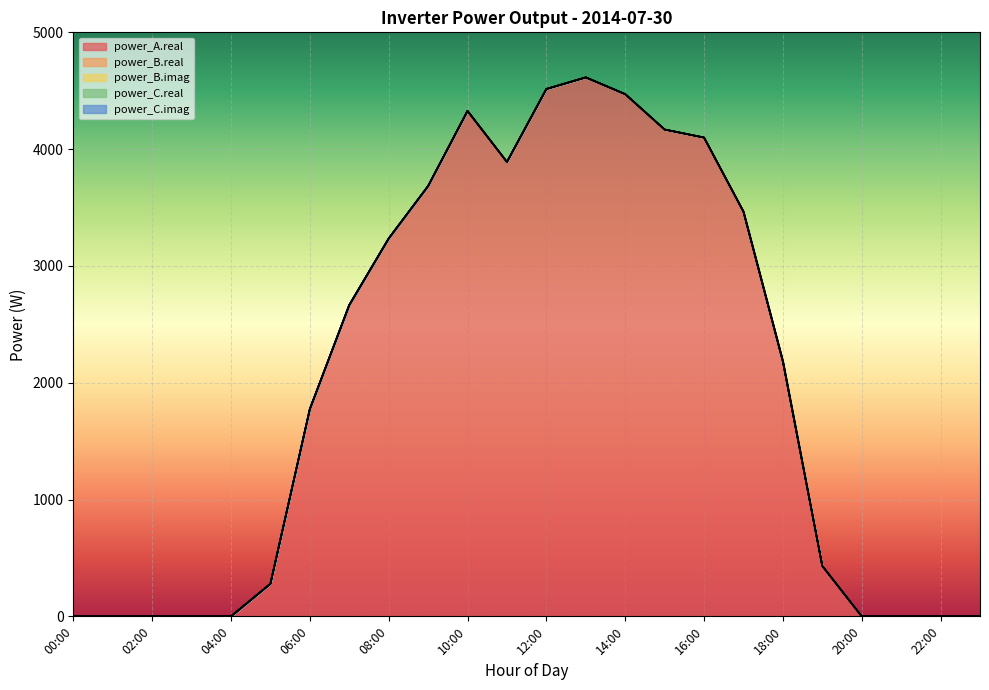

At which label is power_A.real closest to 2307?

18:00